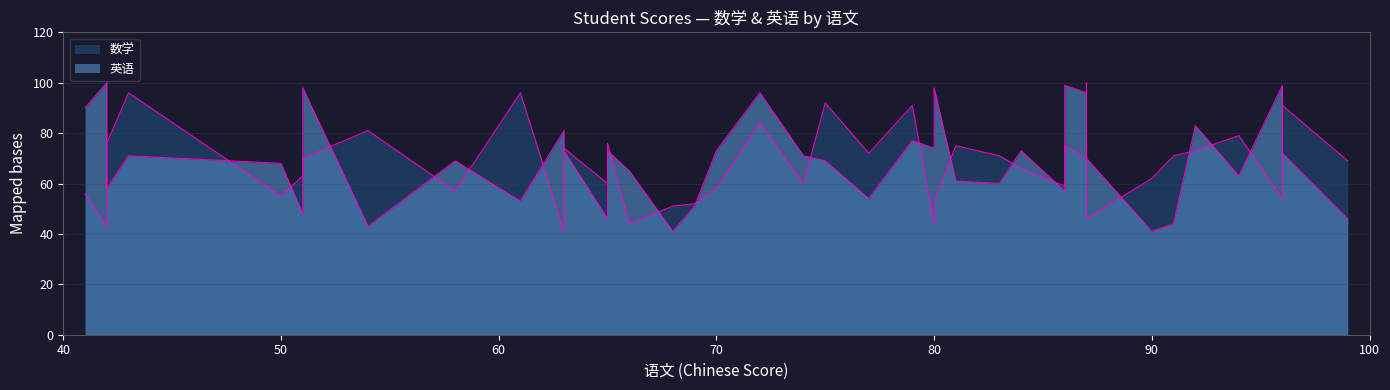

What is the total value across all series at 91?

115